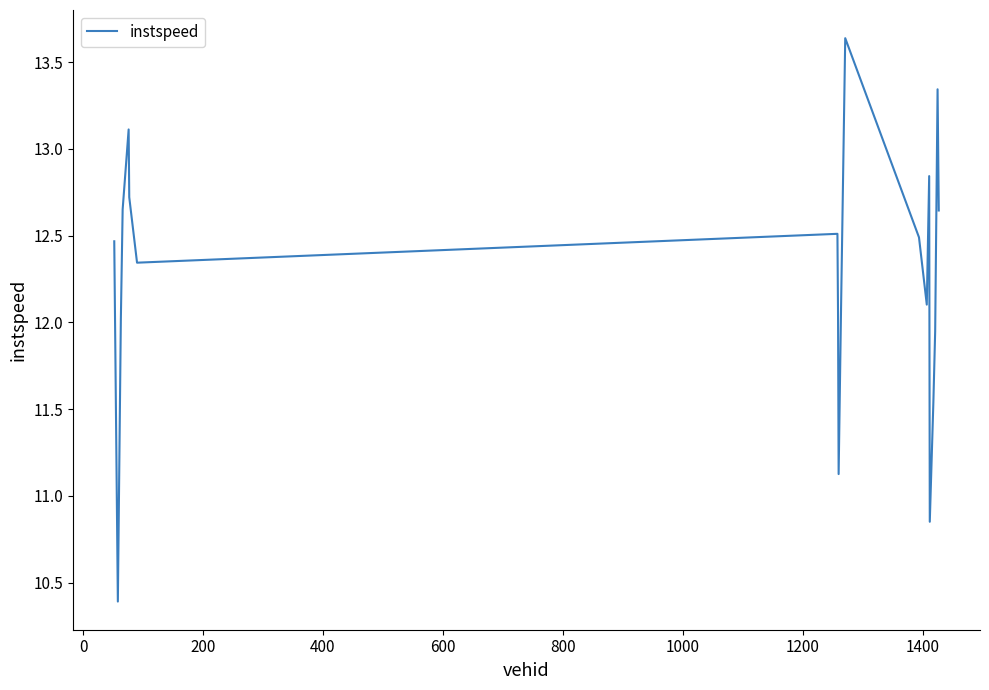

What is the difference between the maximum and minimum values?

3.2